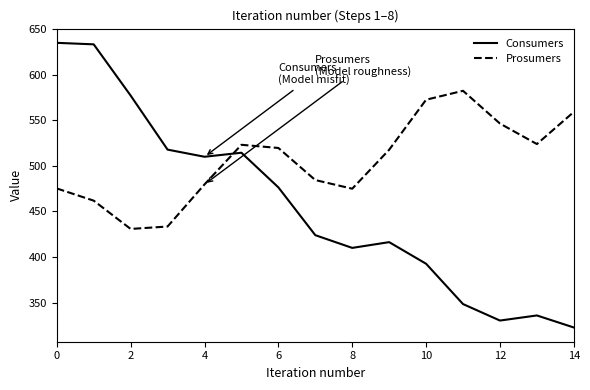

How many categories are shown in the chart?

15